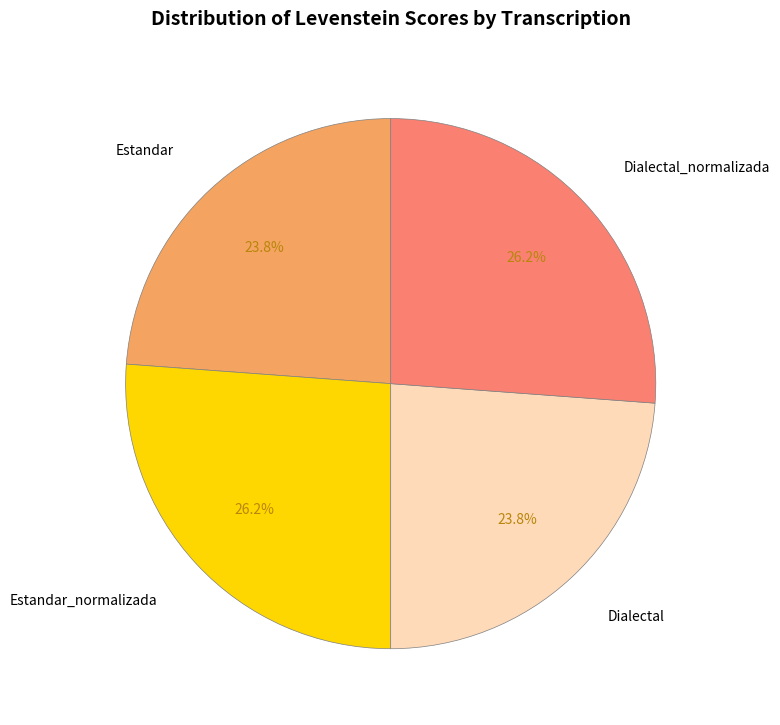

The Estandar_normalizada slice represents 26% of the pie. True or false?

True